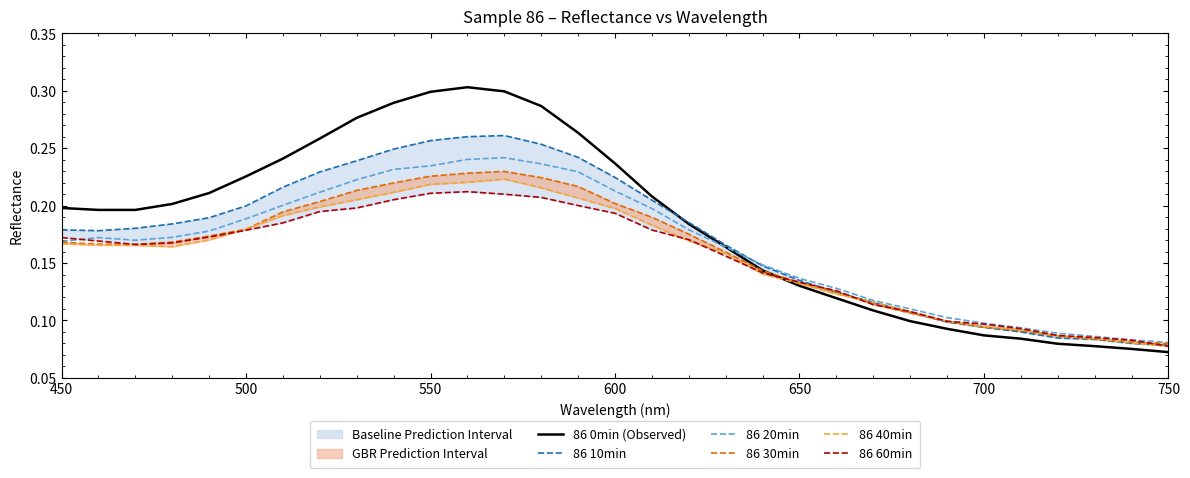

What are all the series names shown in the legend?

86 0min (Observed), 86 10min, 86 20min, 86 30min, 86 40min, 86 60min